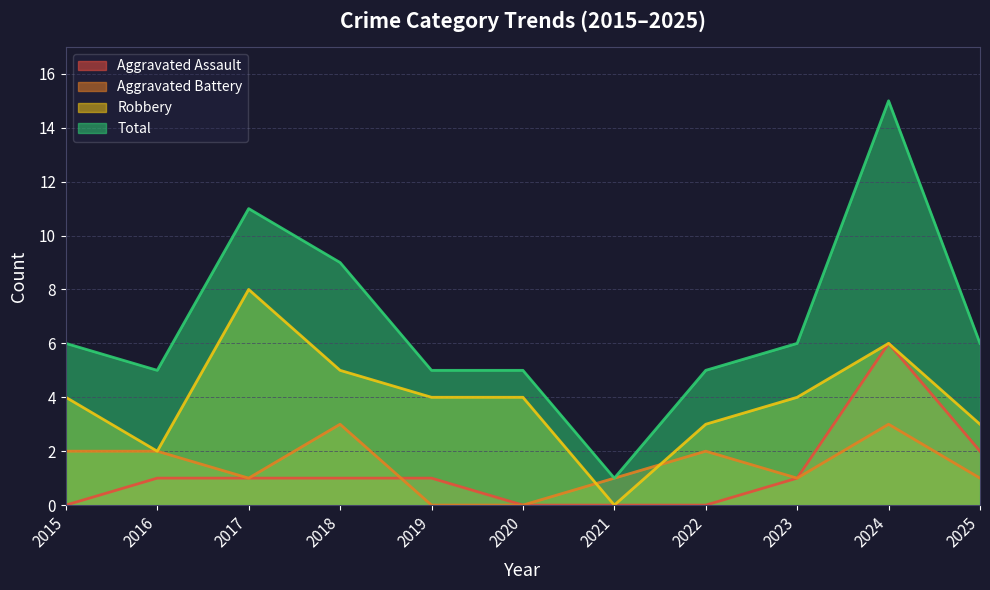

What is the value of the Aggravated Assault point at the 11th from the left?

2